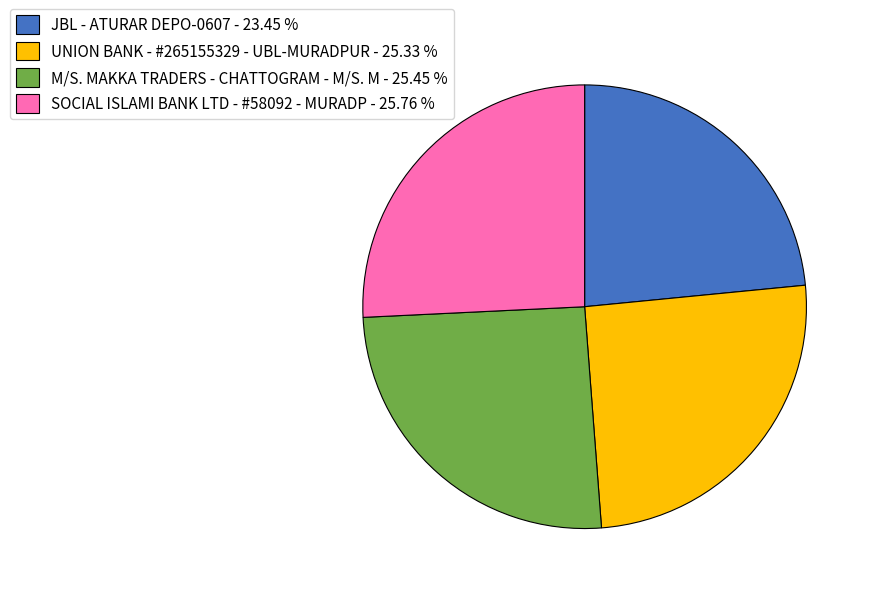

Combined, do M/S. MAKKA TRADERS - CHATTOGRAM - M/S. M - 25.45 % and JBL - ATURAR DEPO-0607 - 23.45 % account for over 50%?

No